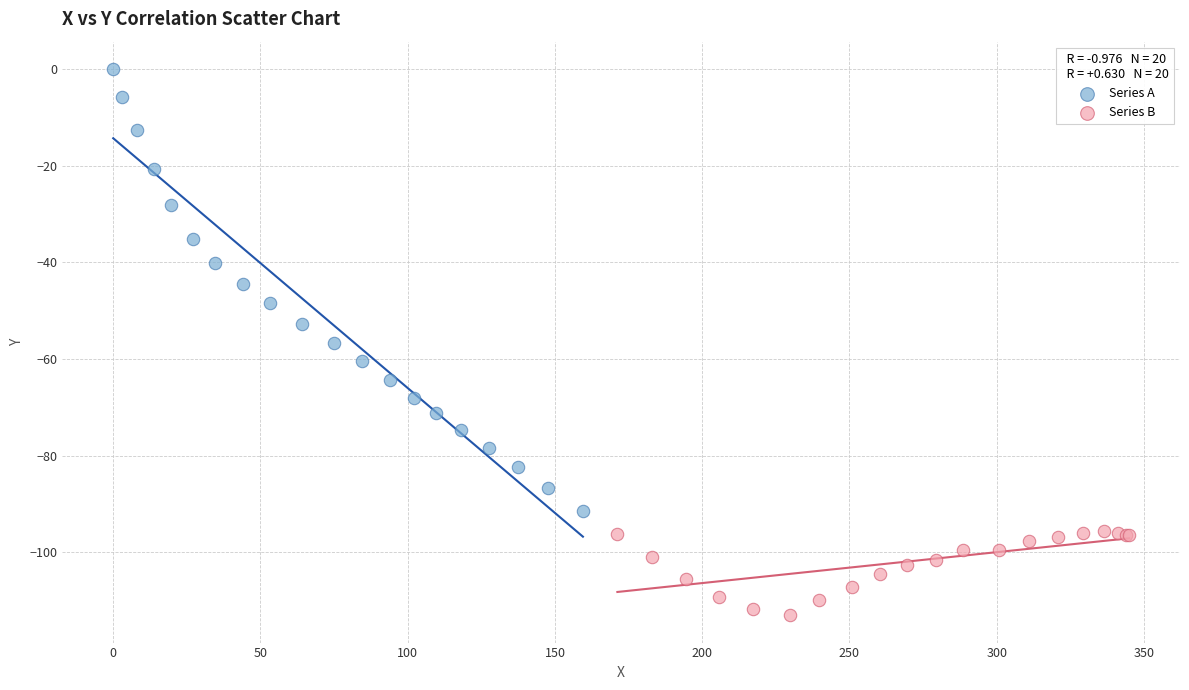

Which series has the widest spread of Y values?

Series A